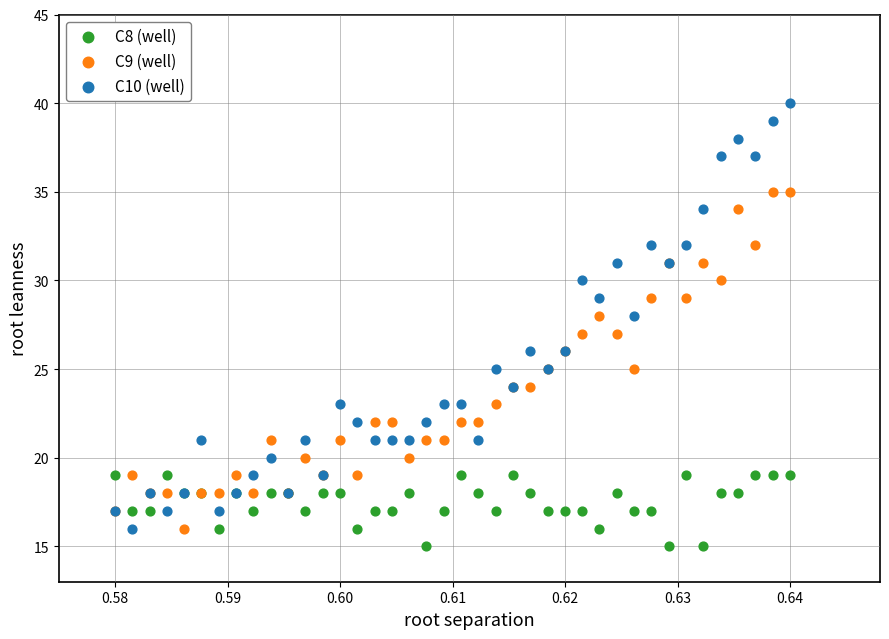

Which series reaches the maximum Y coordinate?

C10 (well)